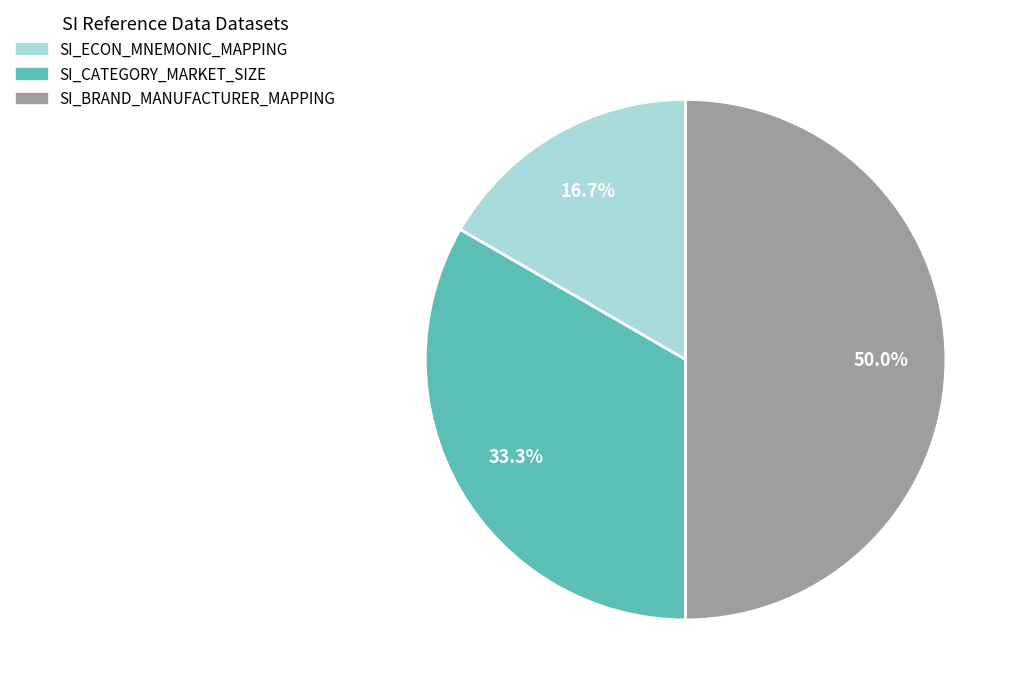

Is SI_ECON_MNEMONIC_MAPPING the majority of the pie?

No